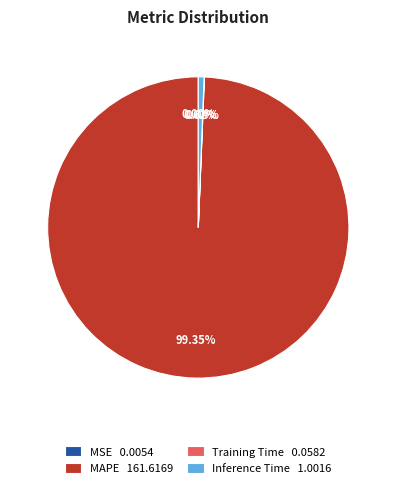

Which has a higher value, MAPE 161.6169 or Inference Time 1.0016?

MAPE 161.6169